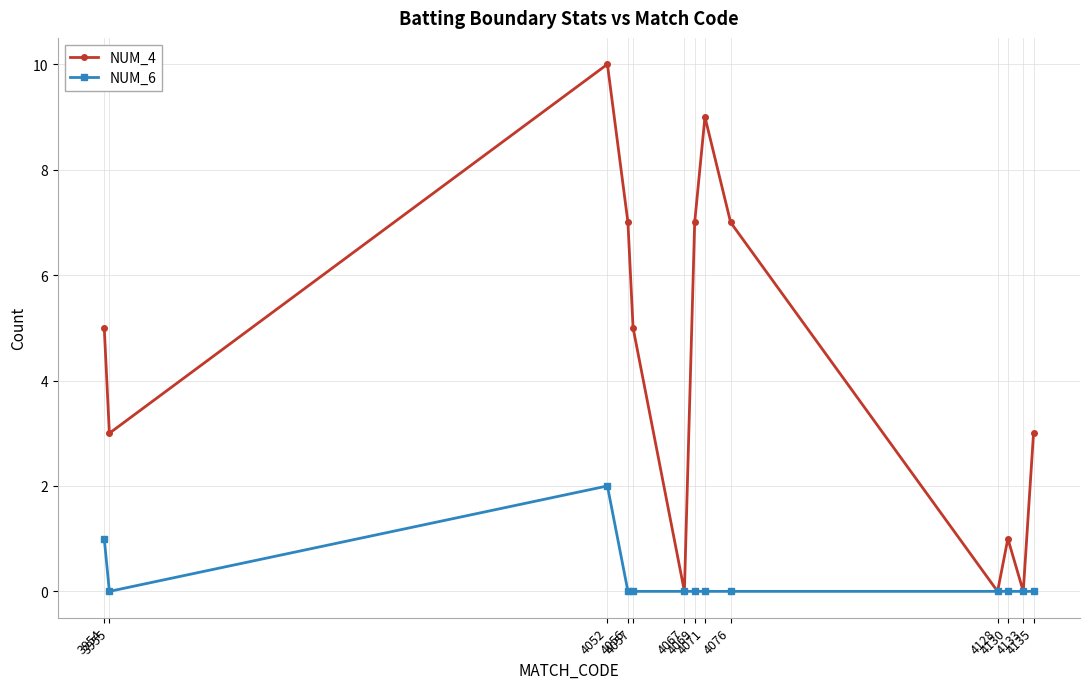

What is the sum of the NUM_6 values at 3954 and 4067?

1